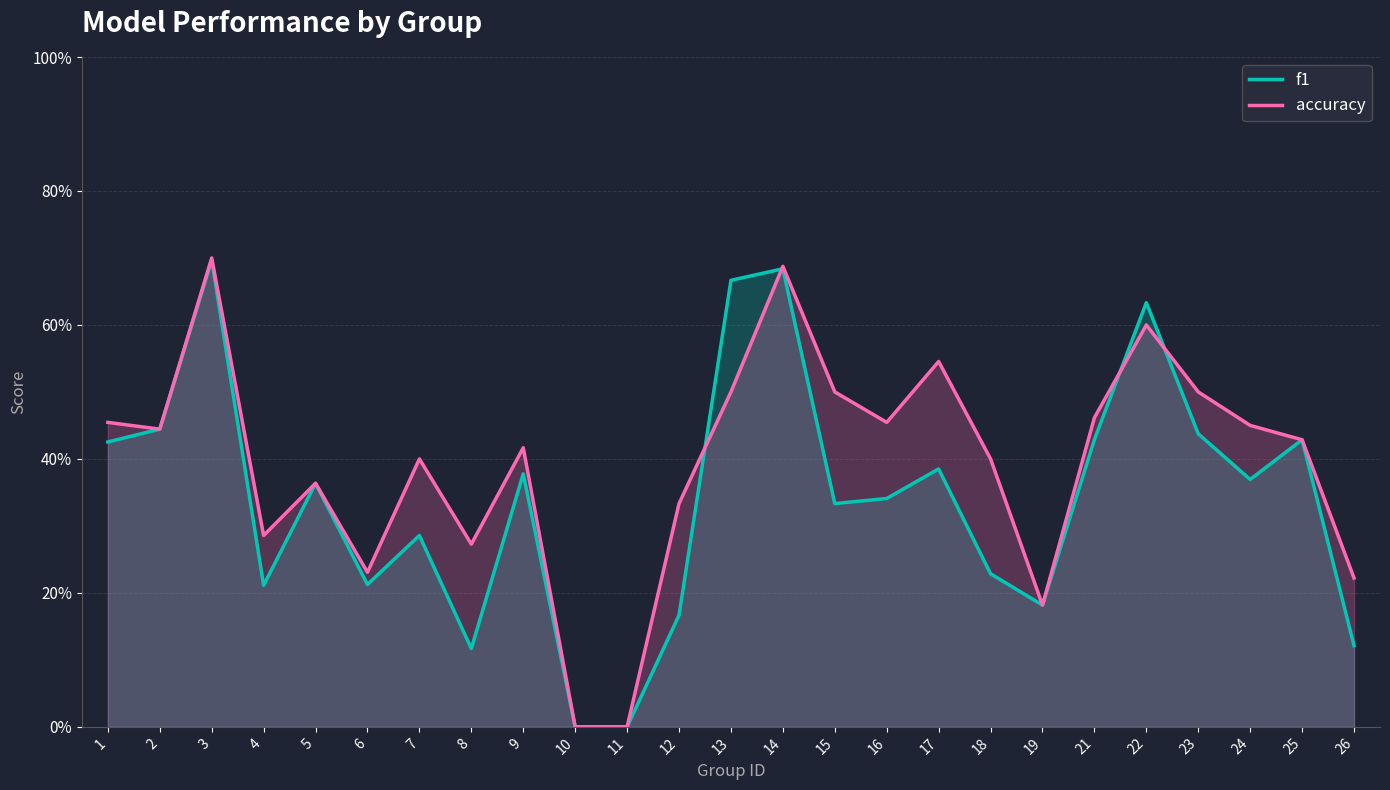

Rank the series by their maximum value, from highest to lowest.

accuracy, f1